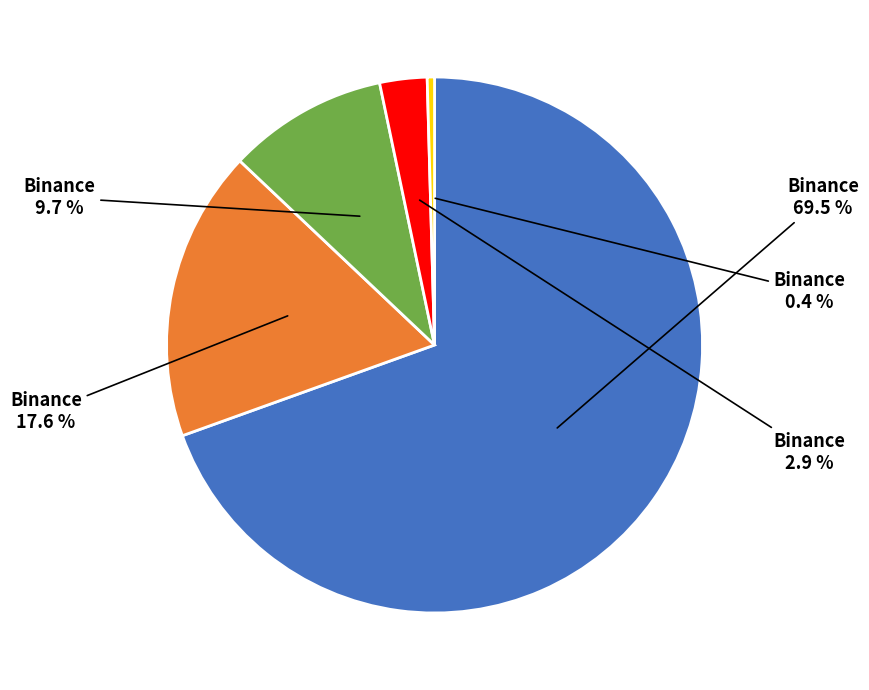

Is there a majority slice in this chart?

Yes